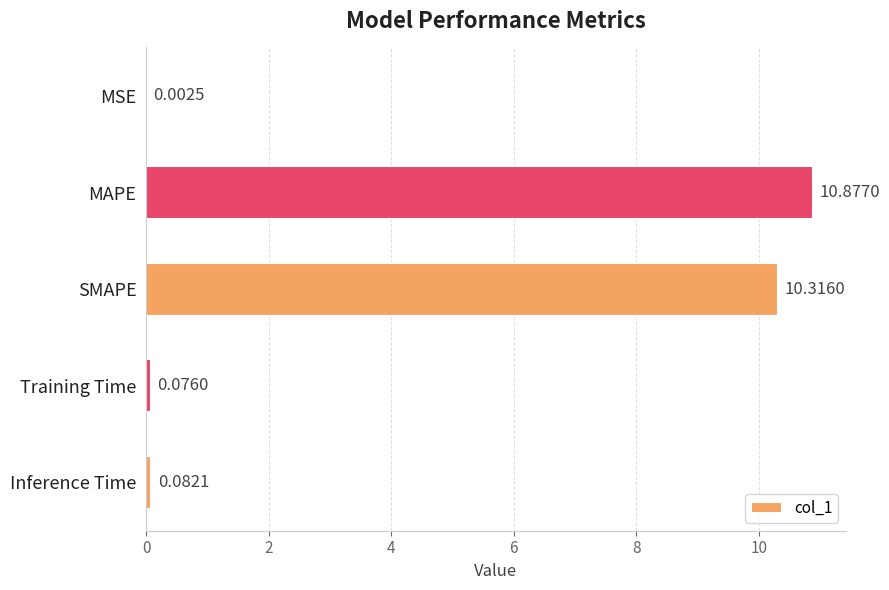

What is the sum of the values at Inference Time and SMAPE?

10.4